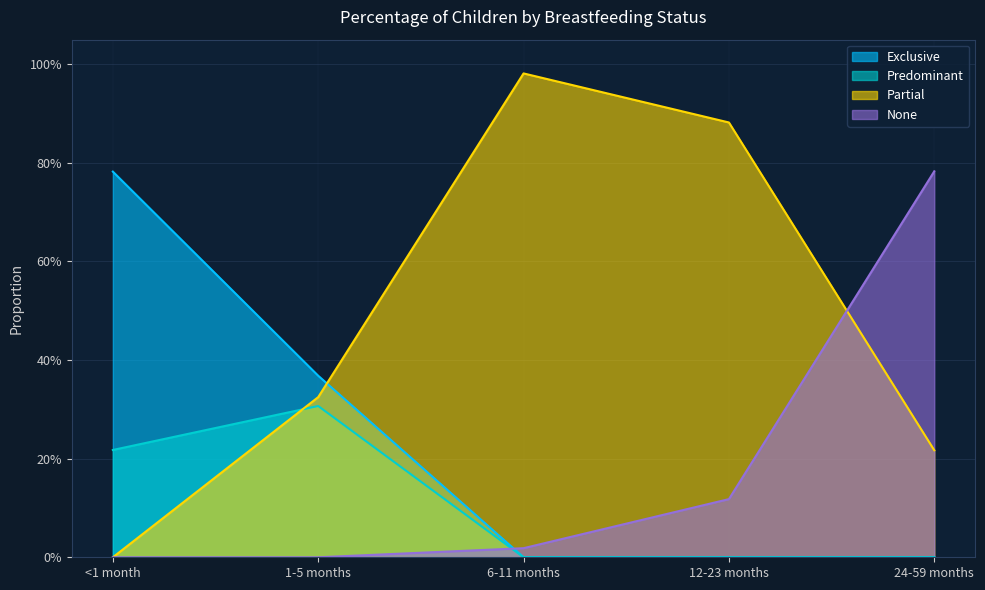

Reading left to right, what are all the values shown in this chart?

Exclusive: <1 month=0.8	1-5 months=0.4	6-11 months=0.0	12-23 months=0.0	24-59 months=0.0
Predominant: <1 month=0.2	1-5 months=0.3	6-11 months=0.0	12-23 months=0.0	24-59 months=0.0
Partial: <1 month=0.0	1-5 months=0.3	6-11 months=1.0	12-23 months=0.9	24-59 months=0.2
None: <1 month=0.0	1-5 months=0.0	6-11 months=0.0	12-23 months=0.1	24-59 months=0.8